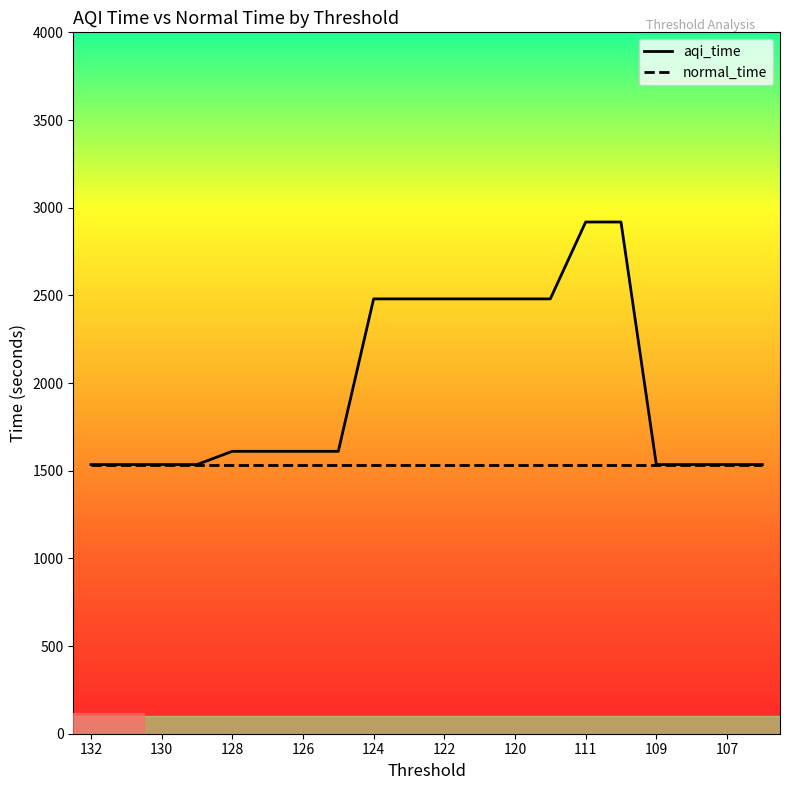

The chart shows a value of 456.3 at 130. True or false?

False